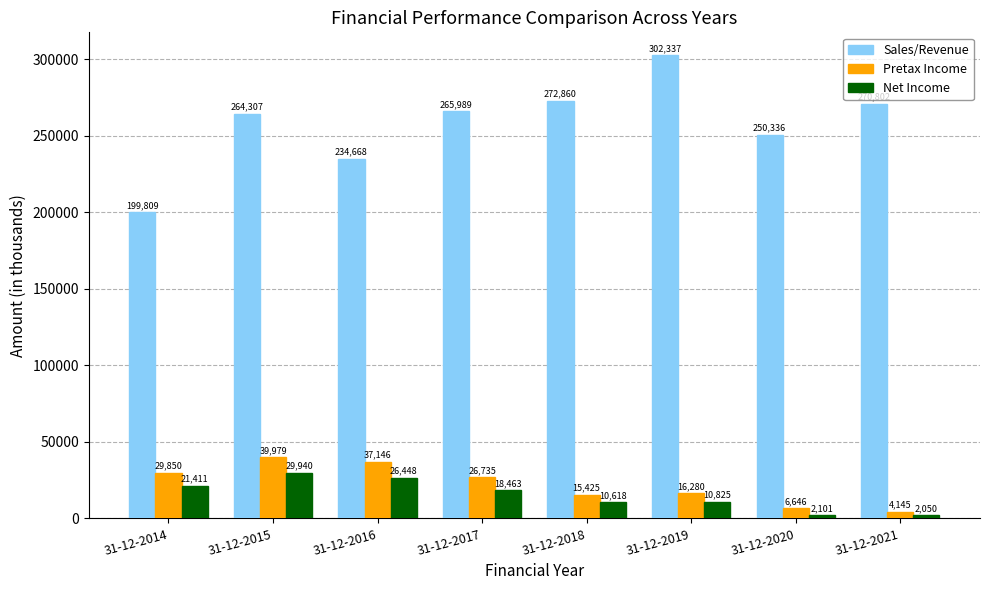

Is it true that Sales/Revenue equals 270802.5 at 31-12-2021?

True